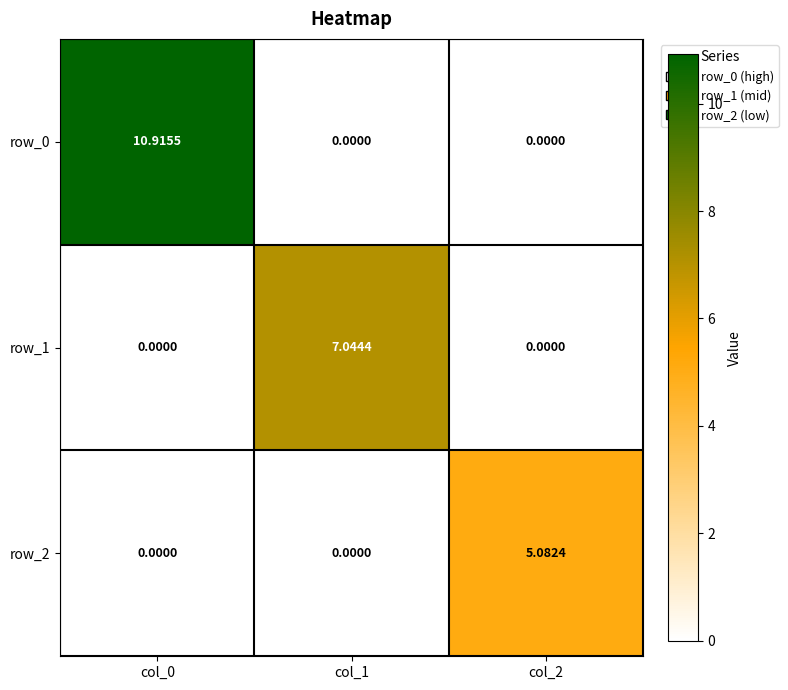

Is it true that row_0 equals 19.3 at col_0?

False